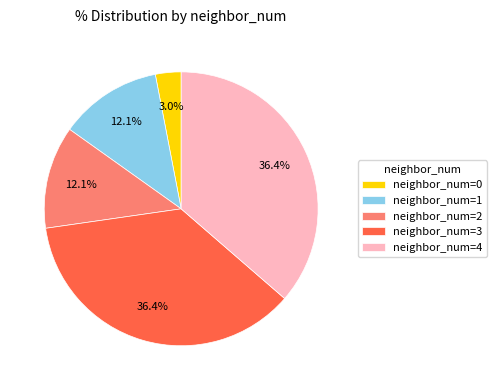

Do neighbor_num=3 and neighbor_num=0 together represent more than half of the pie?

No